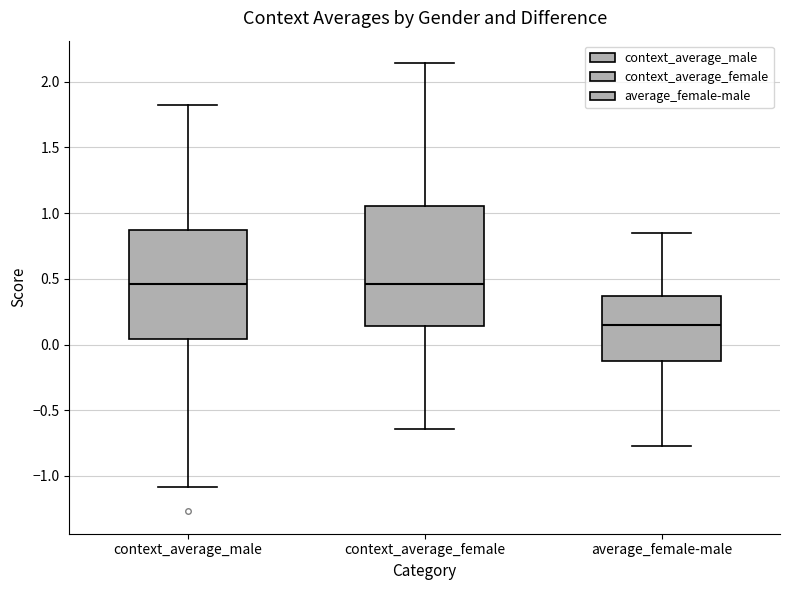

Reading left to right, transcribe this box plot: for each box, give where its median line is, the range the box spans, and where its two whiskers end, as read against the y-axis. The values are not printed on the chart, so give them approximately, as read against the axis.

context_average_male: median 0.45, box 0.05 to 0.85, whiskers -1.10 to 1.80
context_average_female: median 0.45, box 0.15 to 1.05, whiskers -0.65 to 2.15
average_female-male: median 0.15, box -0.10 to 0.35, whiskers -0.75 to 0.85